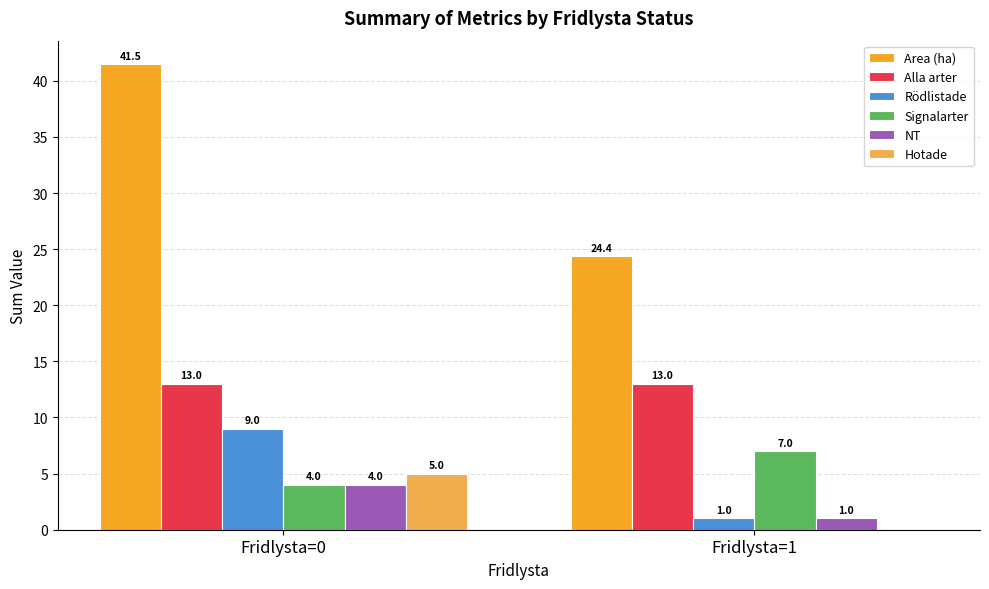

What is the average value of the Signalarter series?

5.5